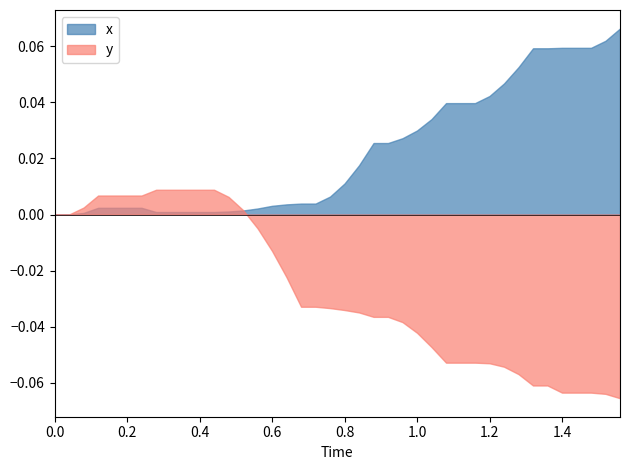

How many intersections are there between y and x?

1